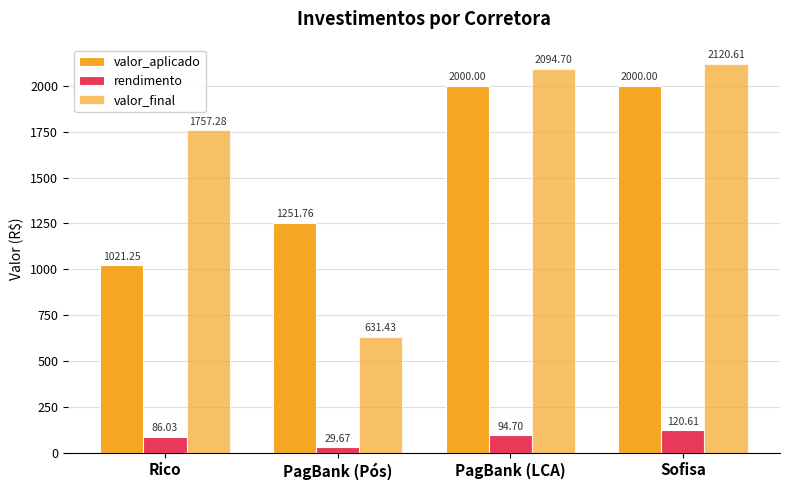

How many categories are shown in the chart?

4